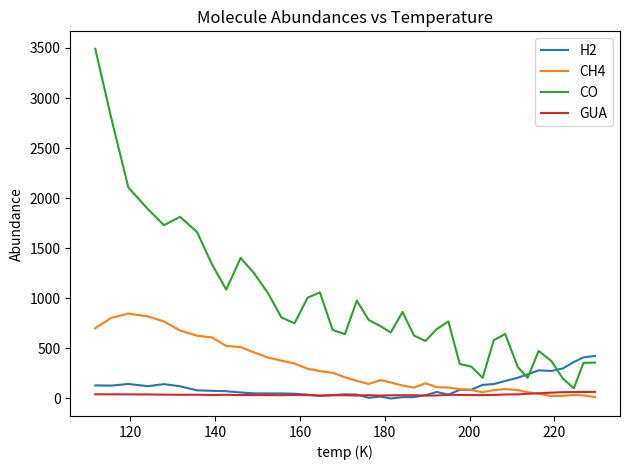

What is the greatest value displayed?

3491.6